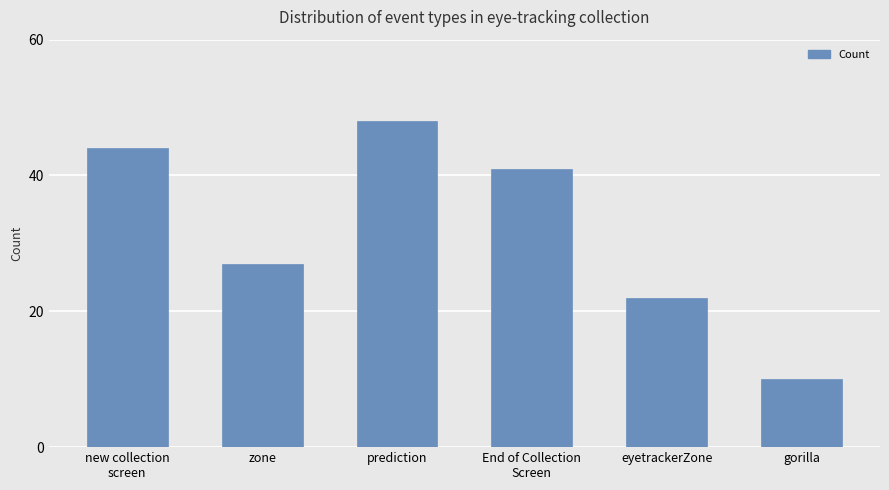

True or false: the data shows 41 at End of Collection
Screen.

True